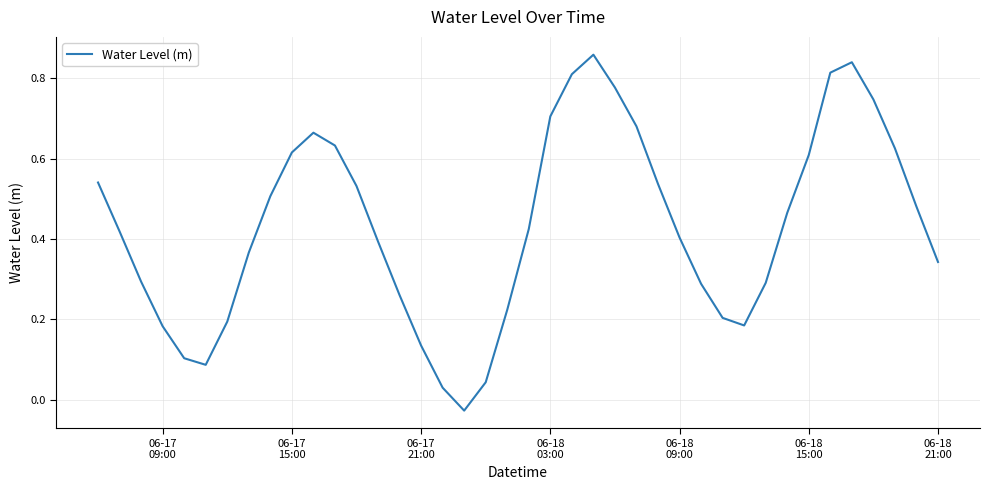

How many interior local peaks (higher than both neighbors) does the data have?

3